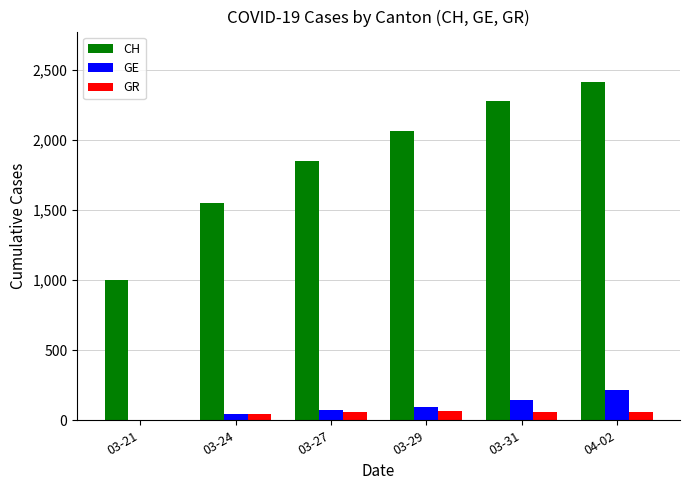

The value of CH at 03-27 is 1852. True or false?

True